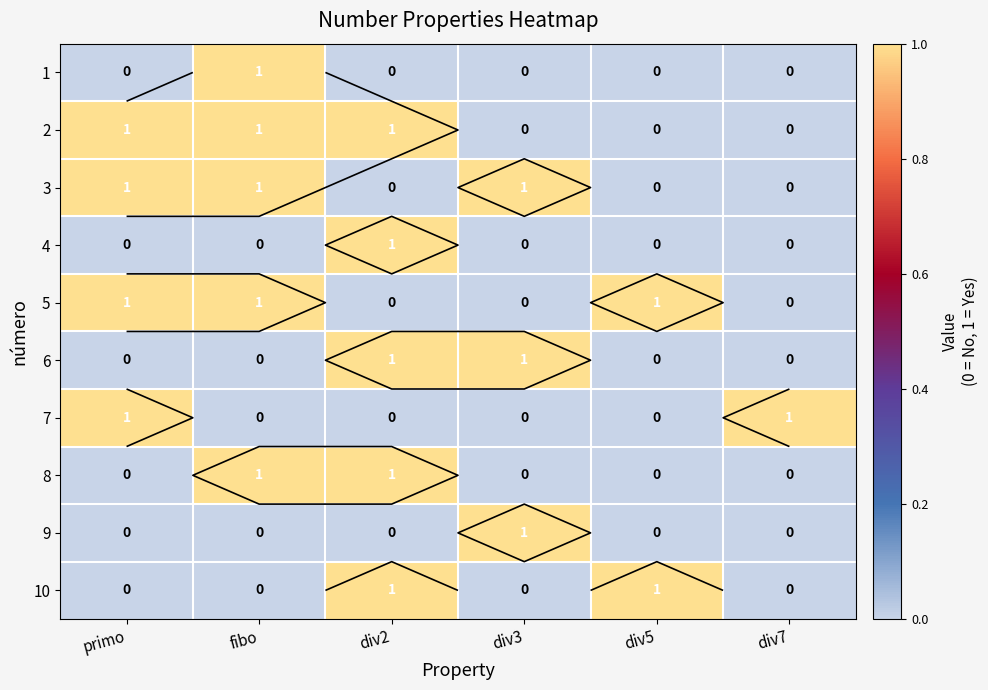

True or false: 7 has a value of 0 at div2.

False